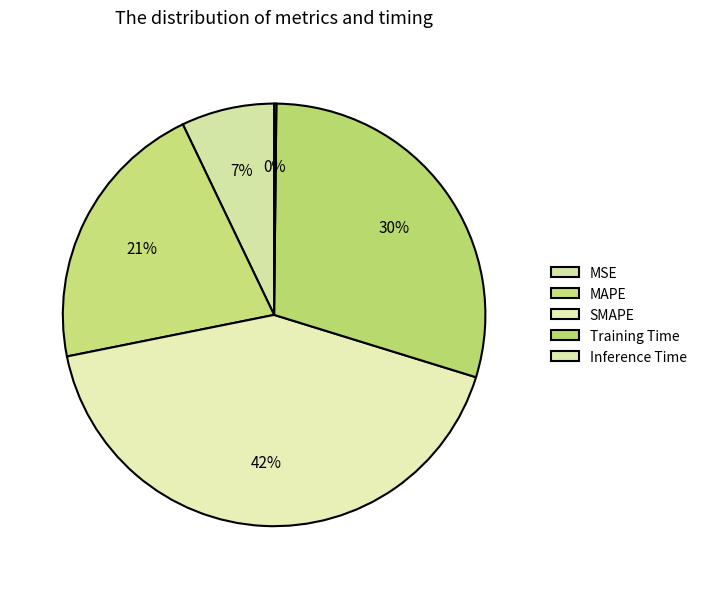

Which category has the smallest portion of the pie?

Inference Time